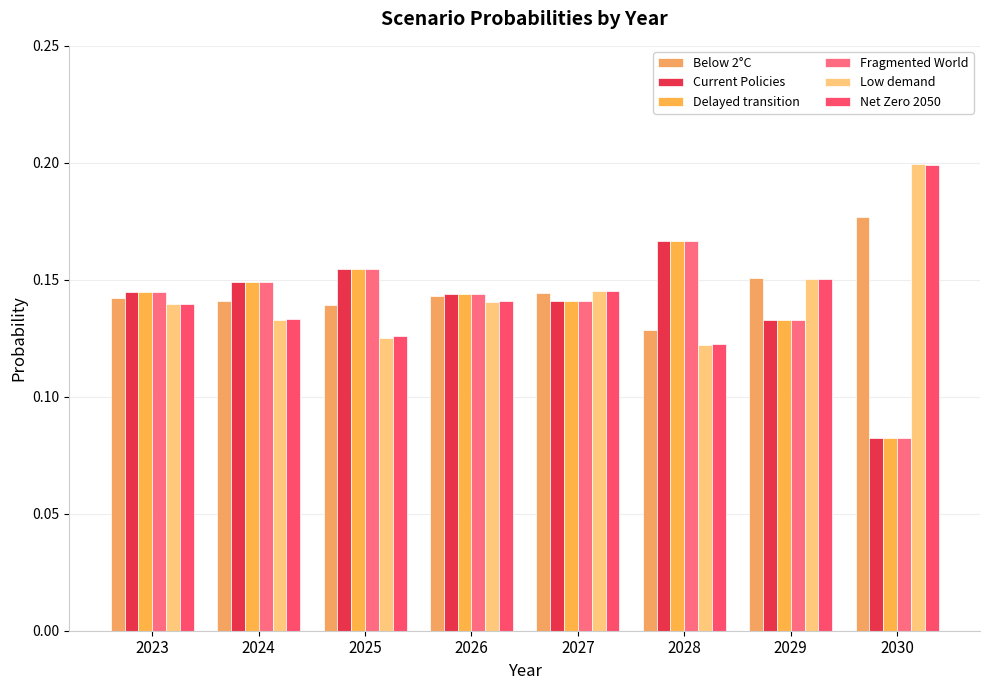

How many bars are there in total?

48